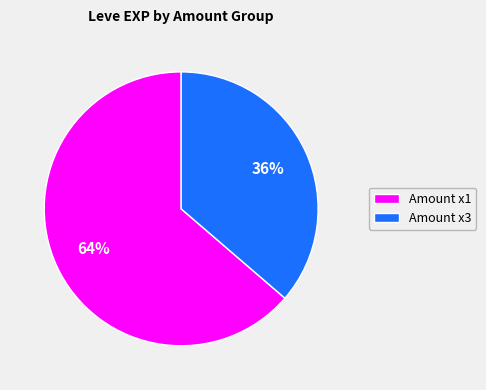

Does any single category account for the majority?

Yes